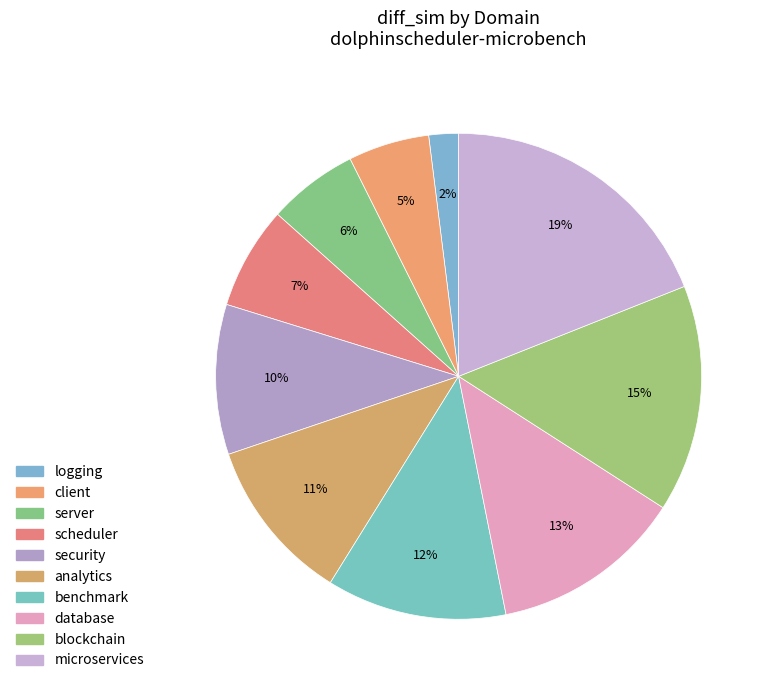

Which has a higher value, logging or database?

database